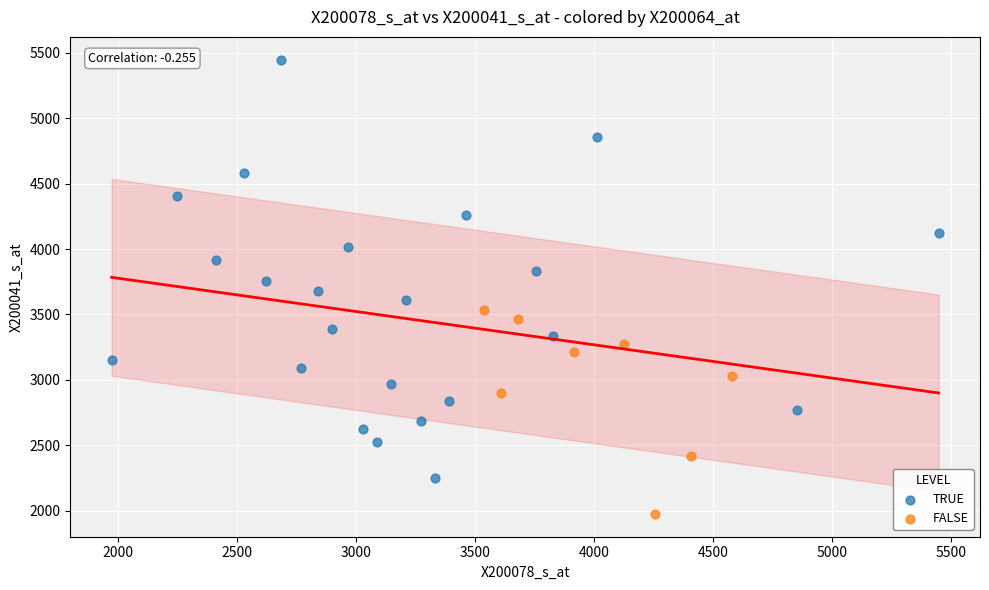

Which series reaches the minimum Y coordinate?

FALSE